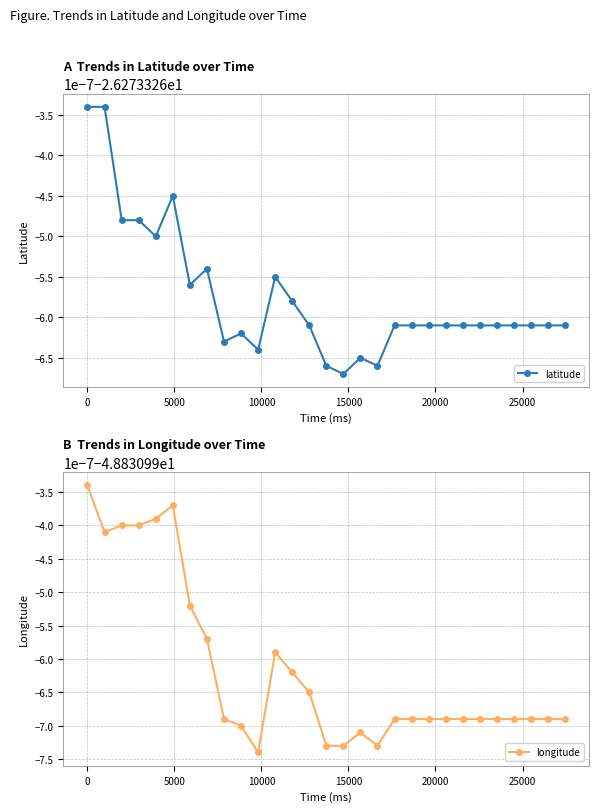

At 0, list the series in order from largest to smallest.

latitude, longitude